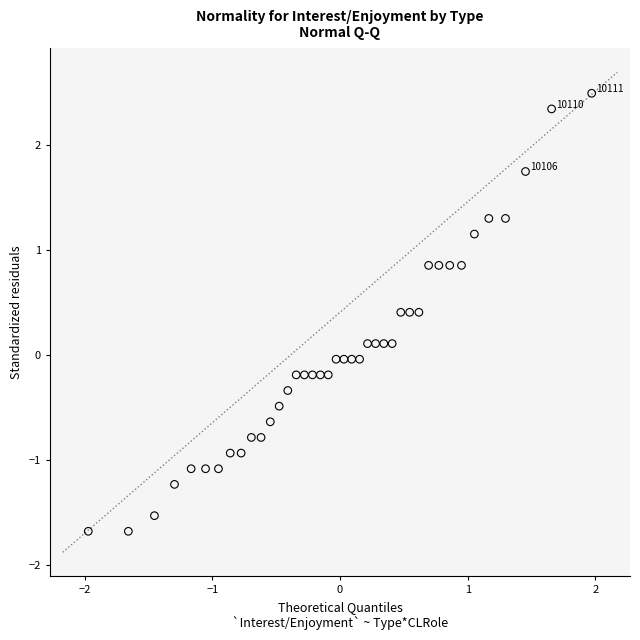

What is the range of X values (max minus min)?

3.9